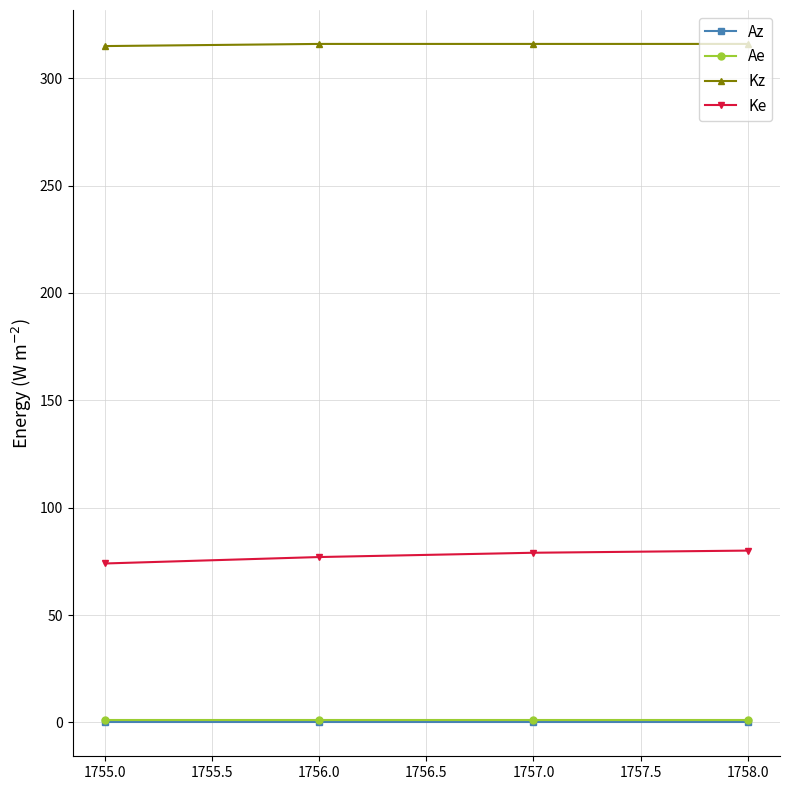

What is the greatest value displayed?

316